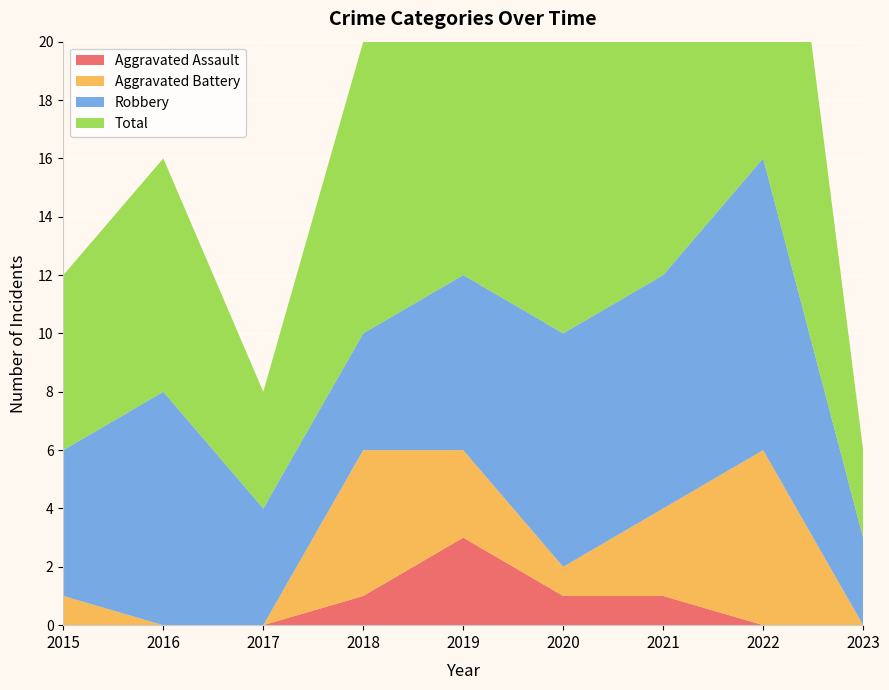

Reading right to left, list all the values displayed in this chart.

Aggravated Assault: 2023=0	2022=0	2021=1	2020=1	2019=3	2018=1	2017=0	2016=0	2015=0
Aggravated Battery: 2023=0	2022=6	2021=3	2020=1	2019=3	2018=5	2017=0	2016=0	2015=1
Robbery: 2023=3	2022=10	2021=8	2020=8	2019=6	2018=4	2017=4	2016=8	2015=5
Total: 2023=3	2022=17	2021=12	2020=10	2019=13	2018=10	2017=4	2016=8	2015=6